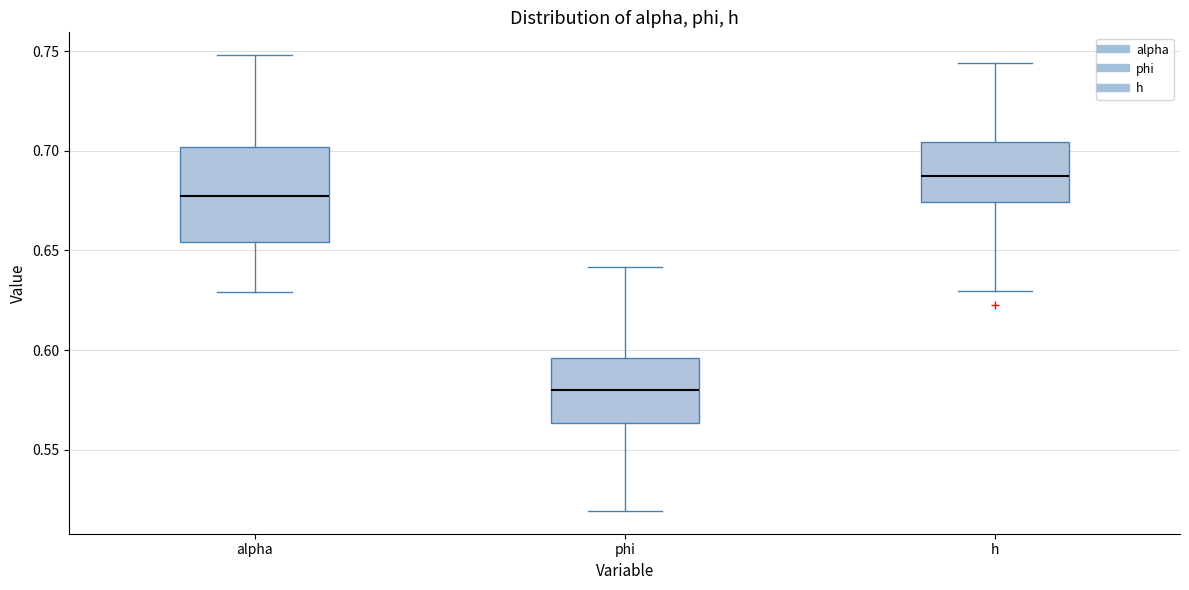

Where does the upper whisker of the box for h end on the y-axis? The values are not printed on the chart, so give them approximately, as read against the axis.

0.745